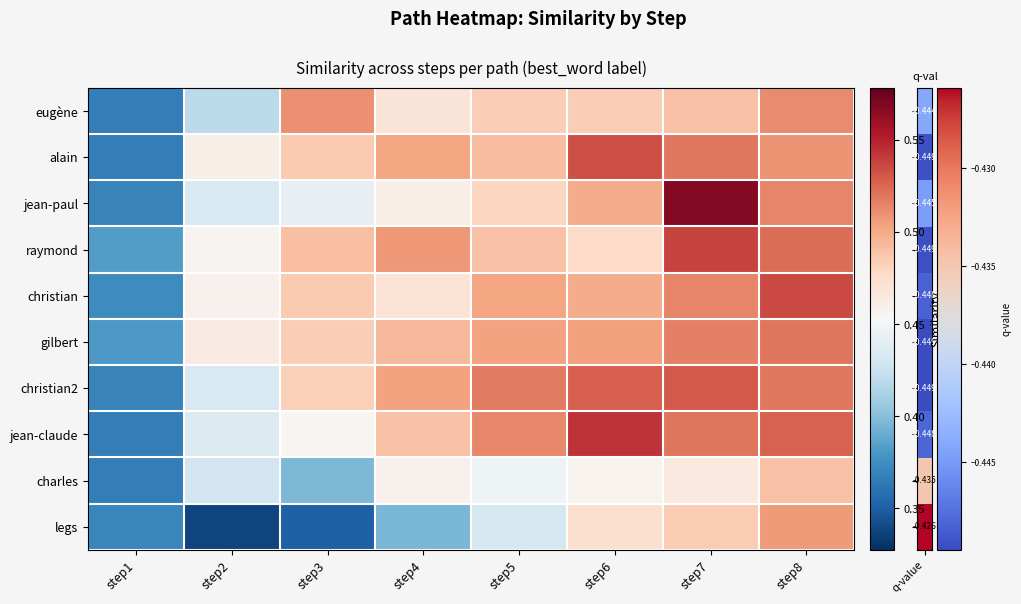

Which has a higher value, step6 or step8?

step8